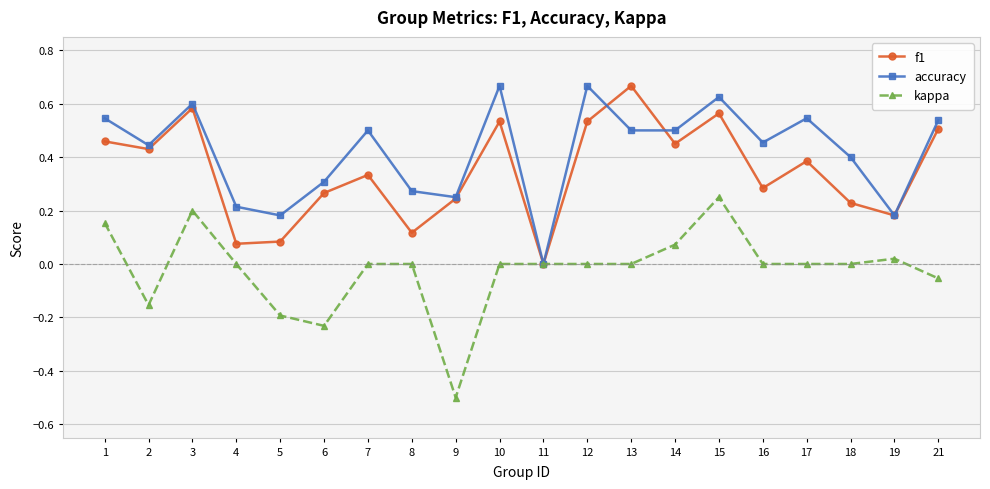

At which category does accuracy reach its first local peak?

3